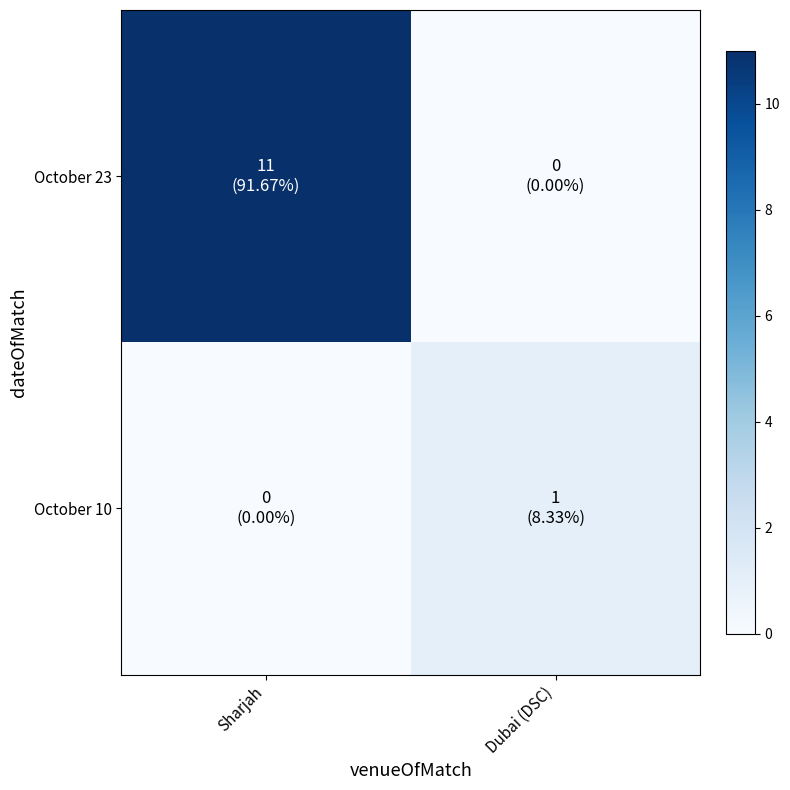

List the series in order of their overall mean, lowest first.

October 10, October 23